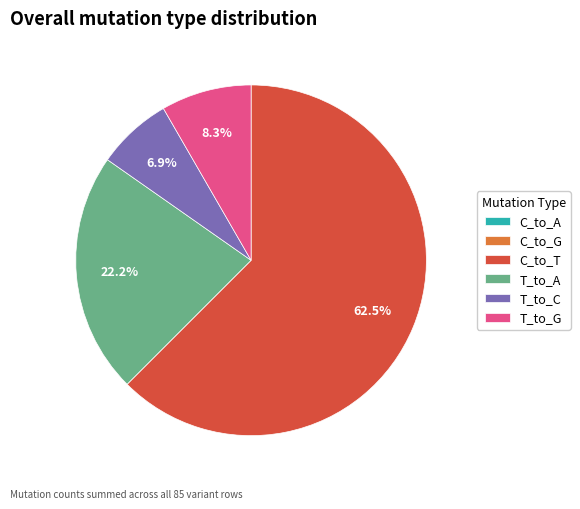

Does any single category account for the majority?

Yes